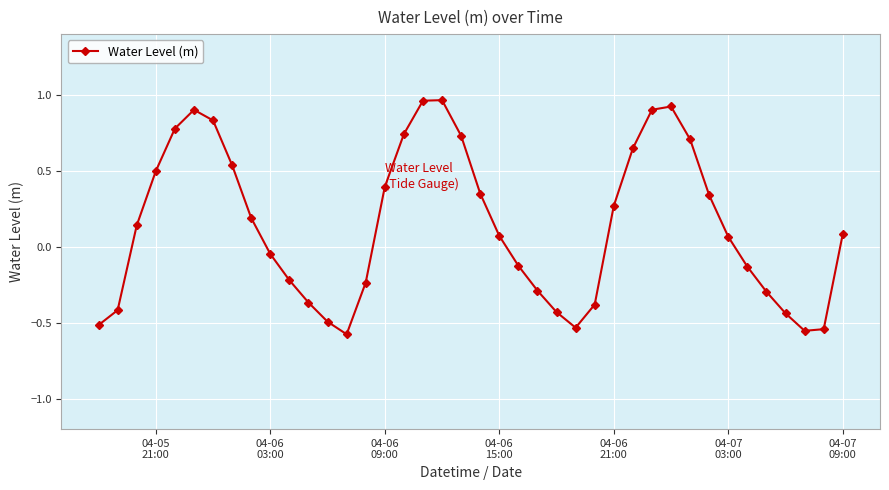

What is the difference between the second highest and second lowest values?

1.5